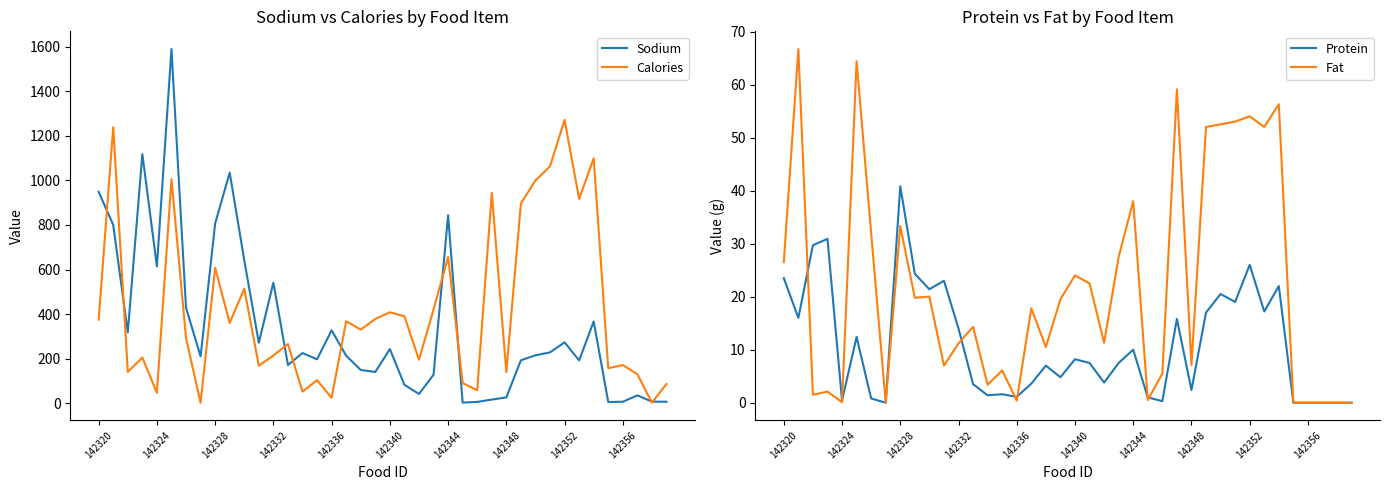

What is the greatest value displayed?

1590.0